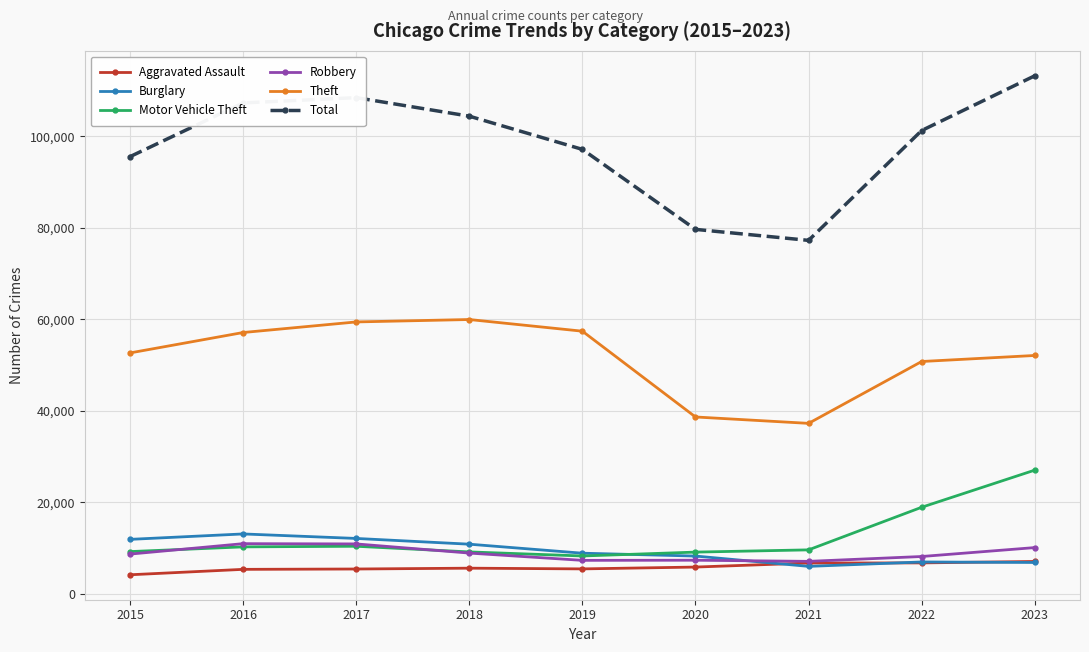

True or false: Burglary and Total cross at least once.

False